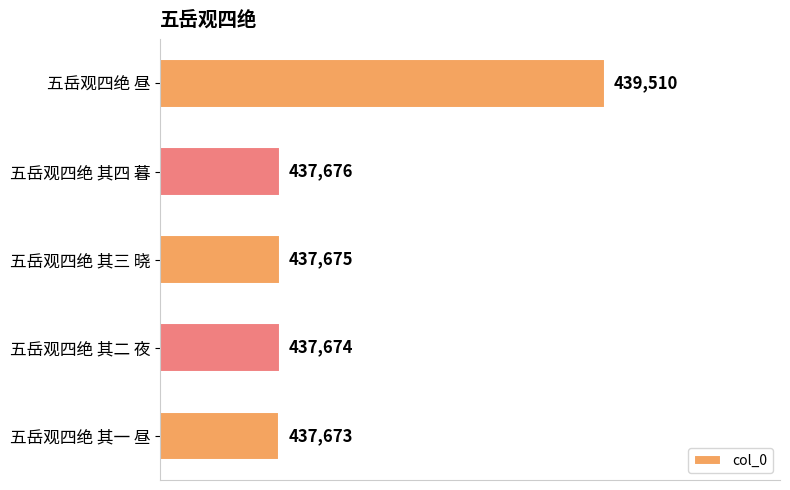

List the labels in order of value, smallest first.

五岳观四绝 其一 昼, 五岳观四绝 其二 夜, 五岳观四绝 其三 晓, 五岳观四绝 其四 暮, 五岳观四绝 昼